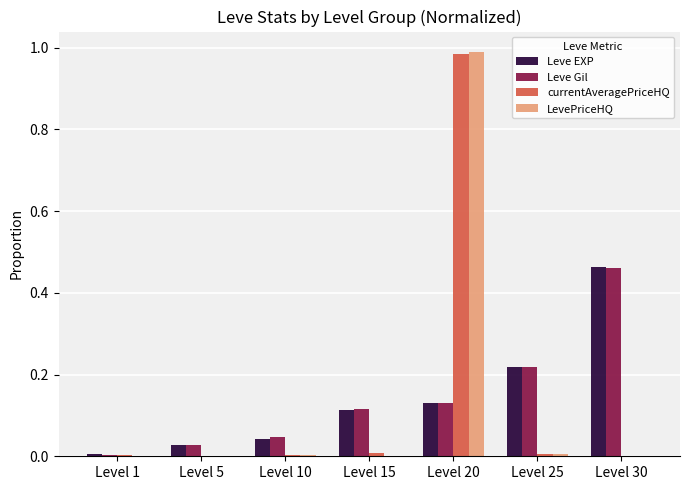

Between Level 5 and Level 15, which series saw the biggest shift?

Leve Gil